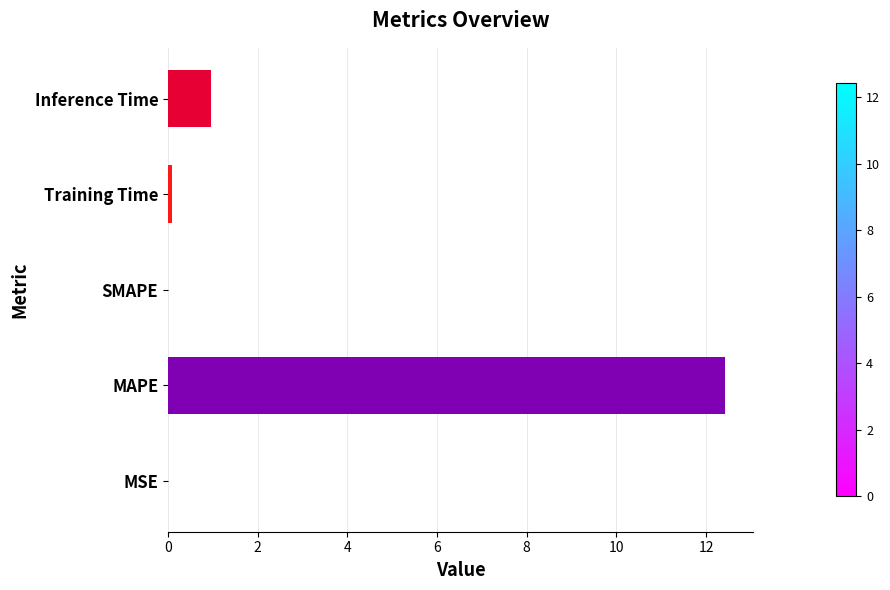

How many series are shown in this chart?

1